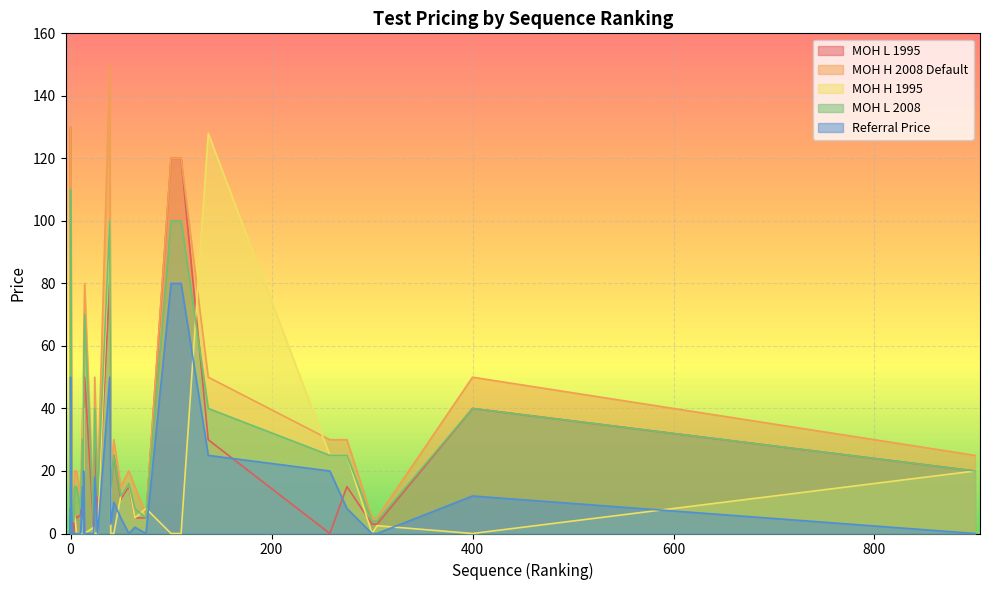

Which series has the widest spread of values?

MOH H 2008 Default